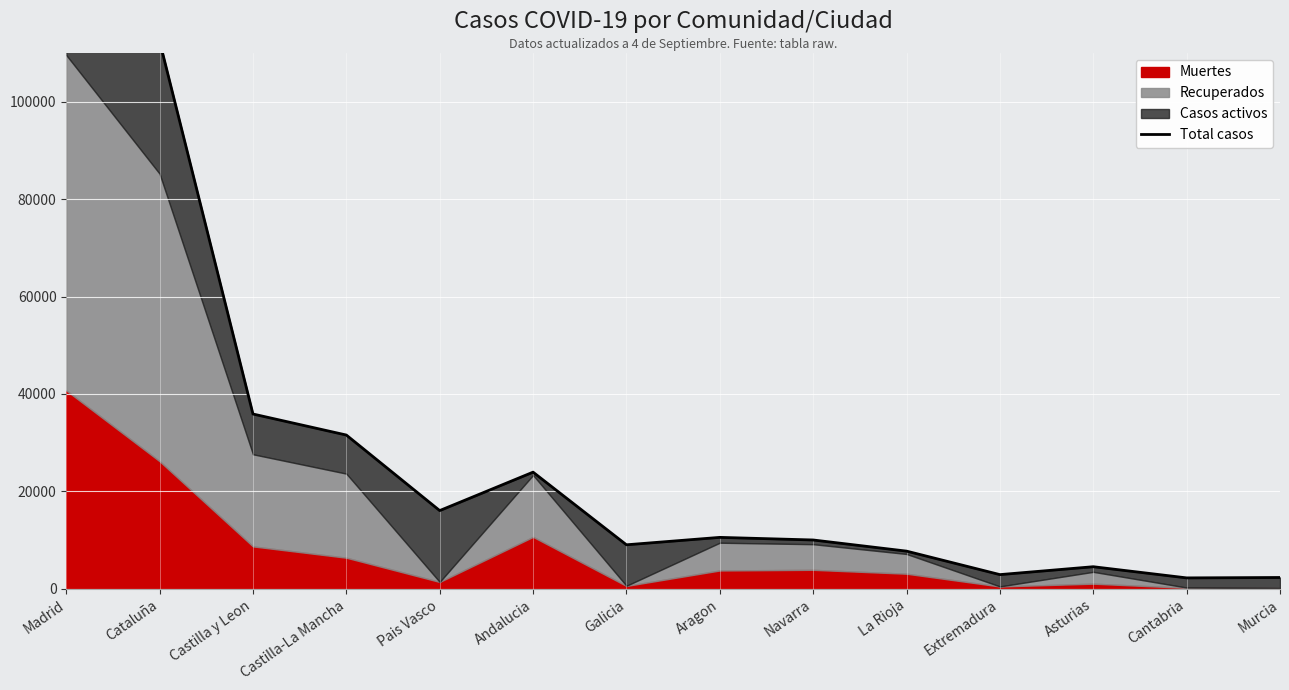

What is the label of the 9th point from the left?

Navarra